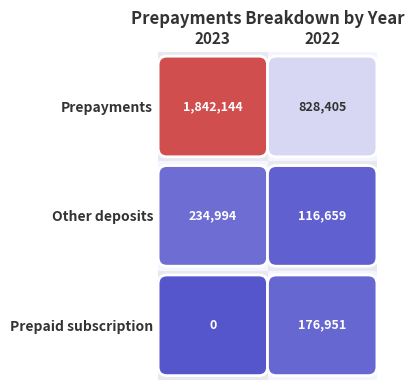

Rank the series at 2022 from highest to lowest value.

Prepayments, Prepaid subscription, Other deposits